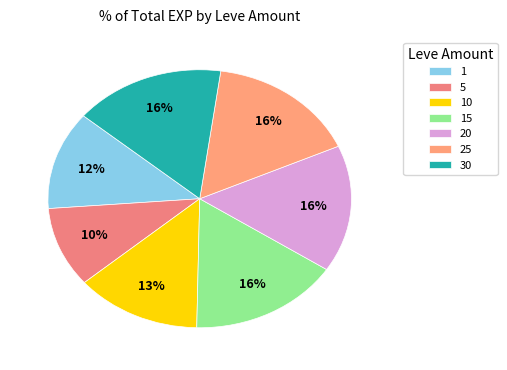

To the nearest percent, what portion does 1 represent?

12%